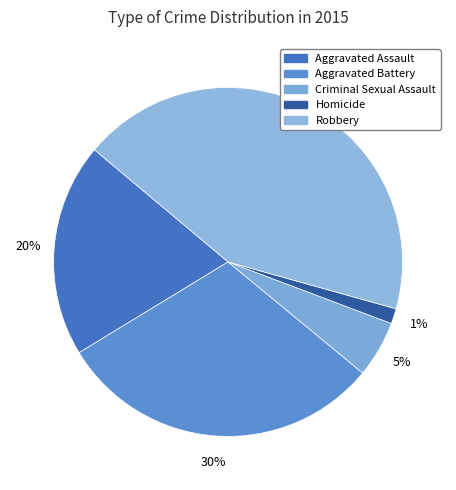

To the nearest percent, what is the difference between the largest and smallest slice percentages?

42%